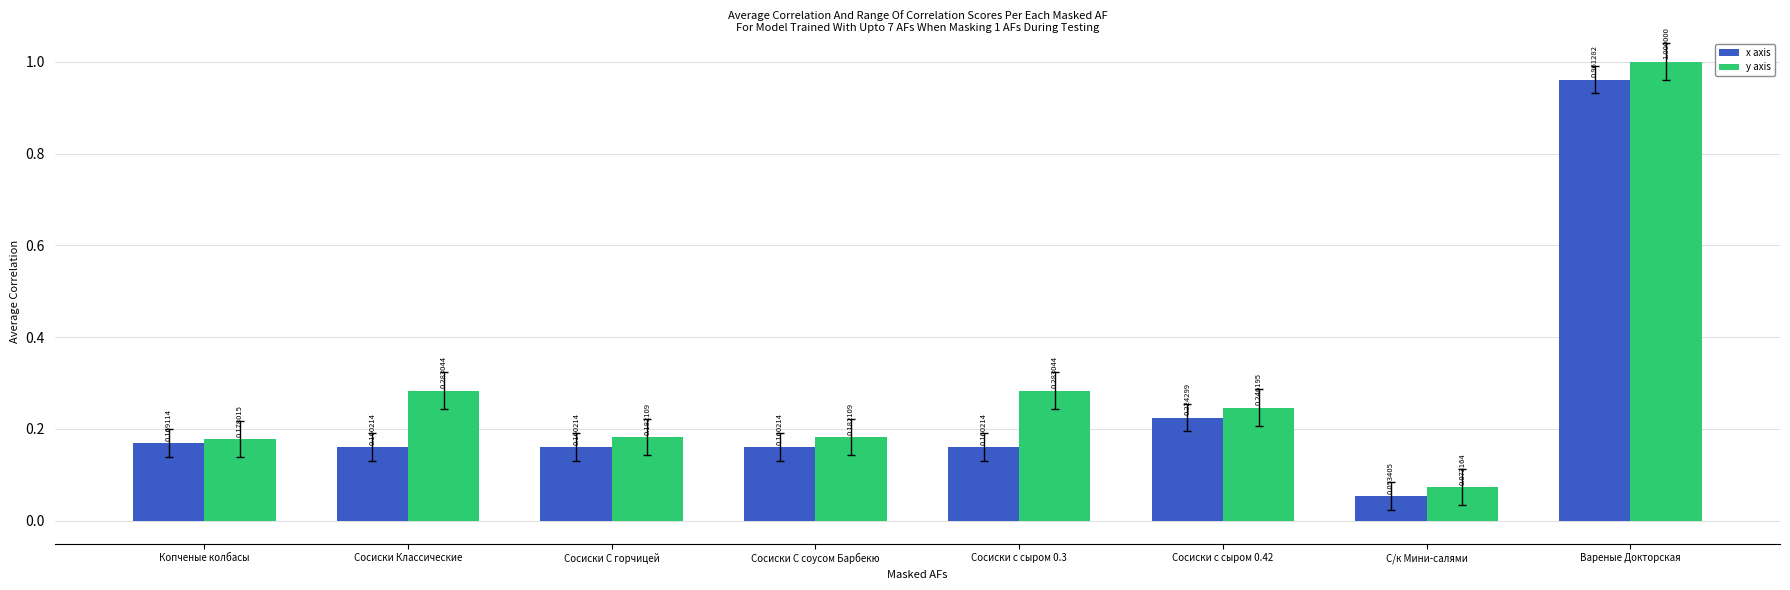

The value of y axis at Сосиски С горчицей is 0.3. True or false?

False